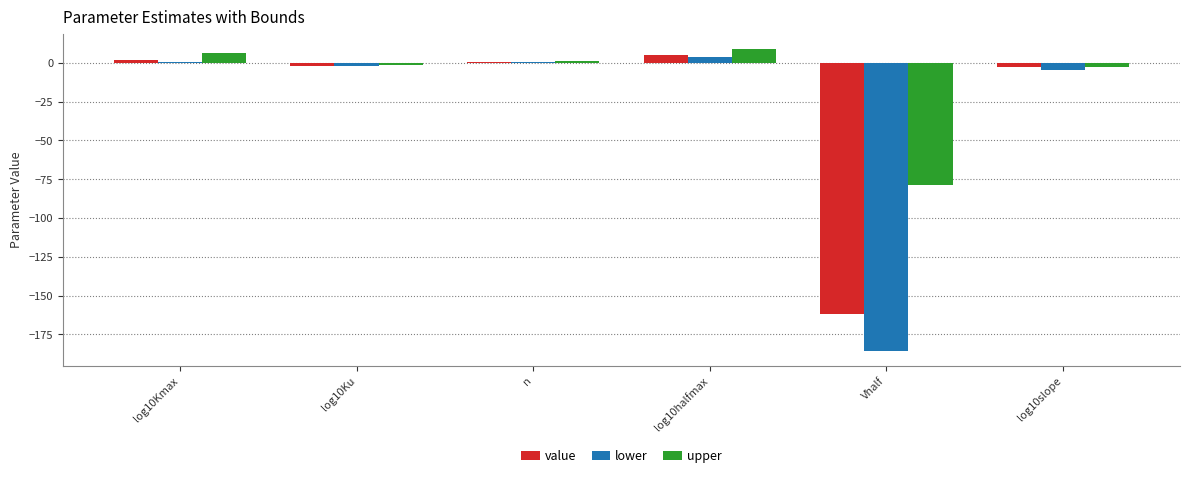

The value of lower at Vhalf is -185.4. True or false?

True